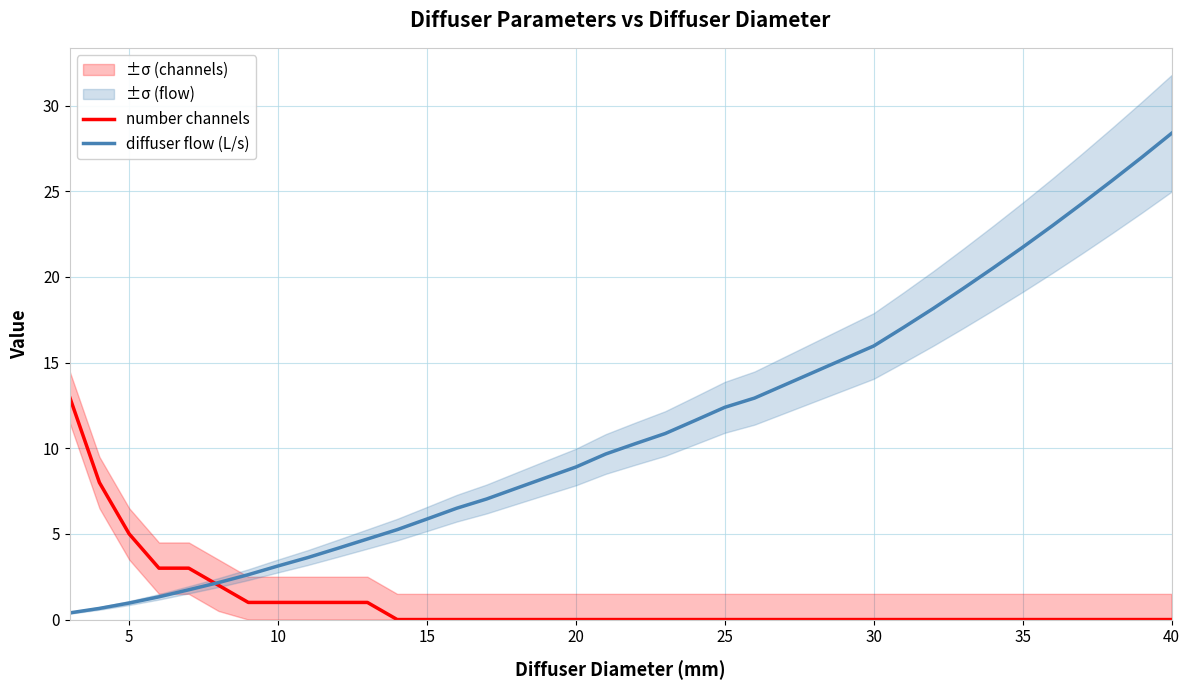

What is the highest value of the diffuser flow (L/s) series?

28.4